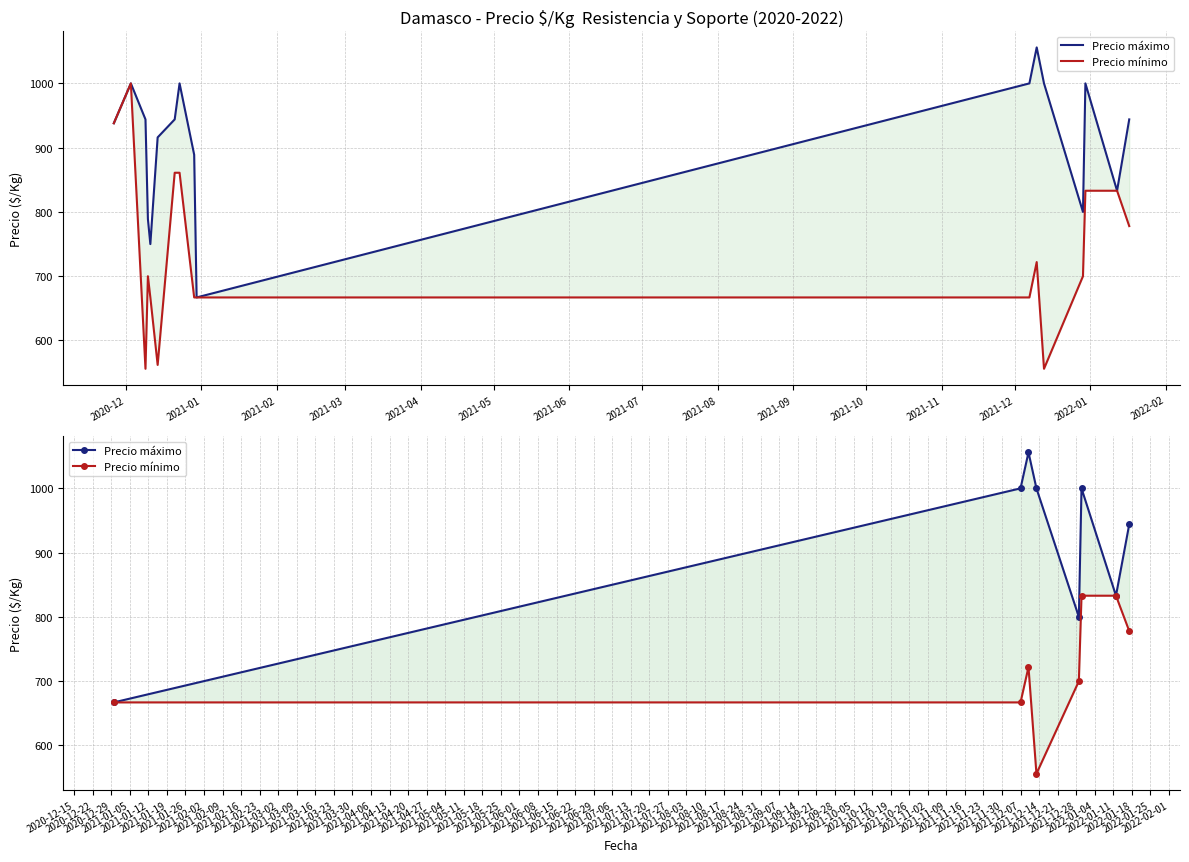

Is the value of Precio máximo at 2020-12 greater than the value of Precio mínimo at 2020-12?

No